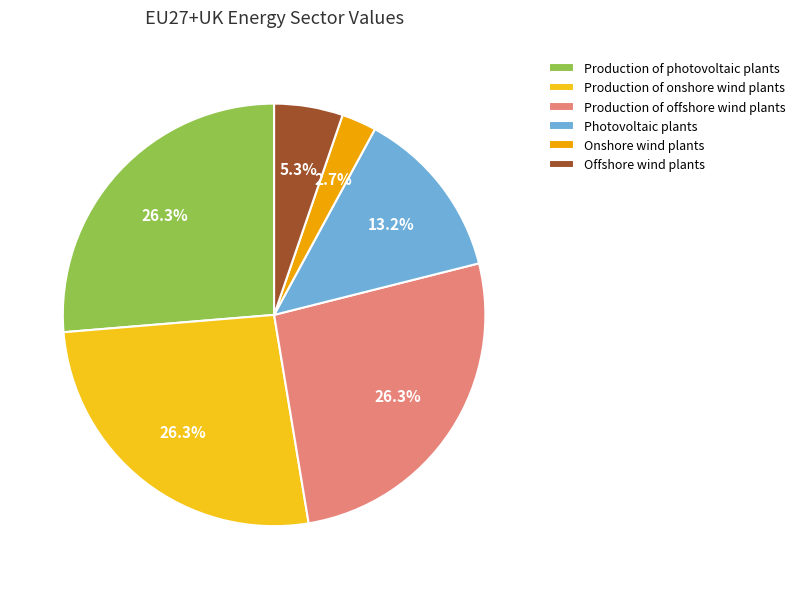

Does Production of photovoltaic plants account for over 50% of the chart?

No